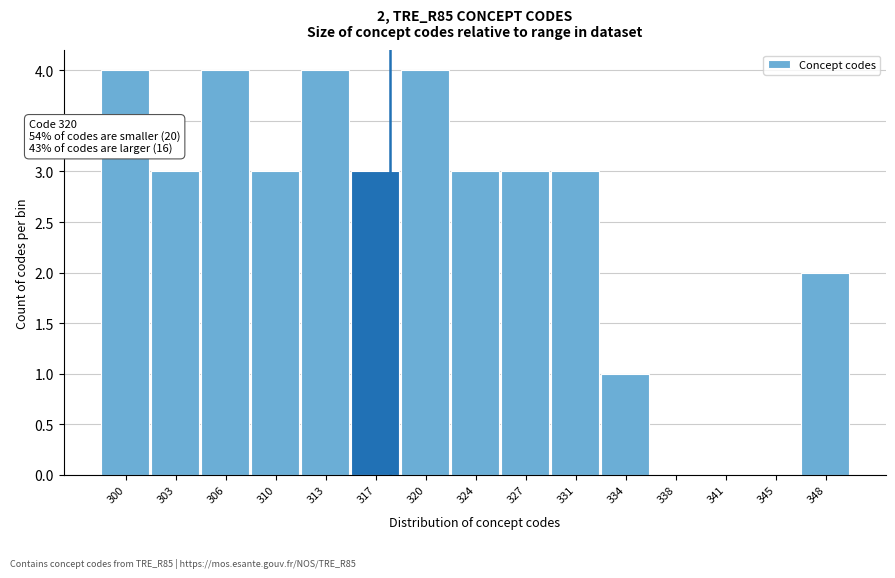

Reading left to right, transcribe all the data shown in this chart.

300=4	303=3	306=4	310=3	313=4	317=3	320=4	324=3	327=3	331=3	334=1	338=0	341=0	345=0	348=2